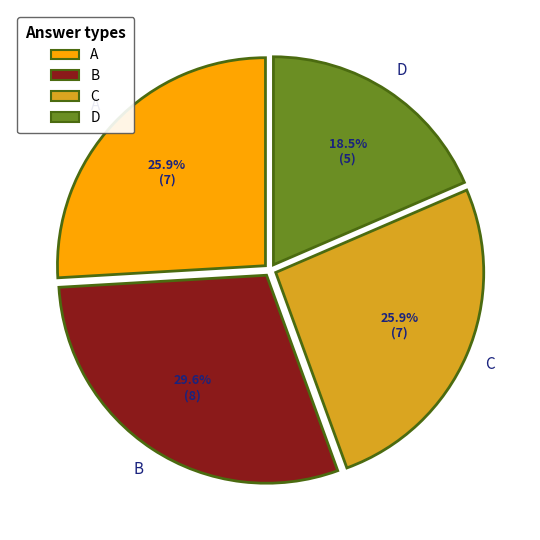

Is there any slice that represents more than half of the pie?

No